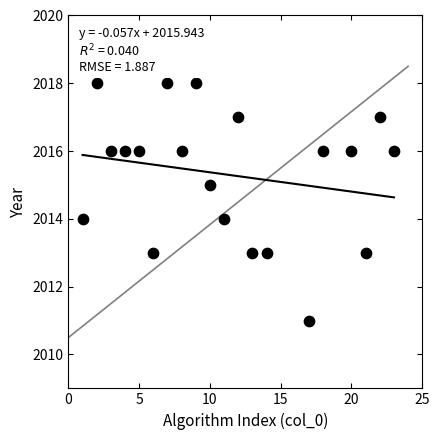

What is the range of X values (max minus min)?

22